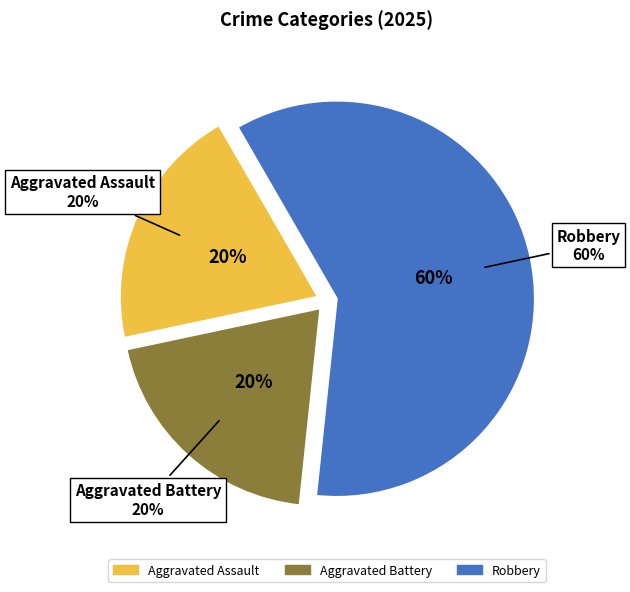

Rank the categories by value from highest to lowest.

Robbery, Aggravated Assault, Aggravated Battery